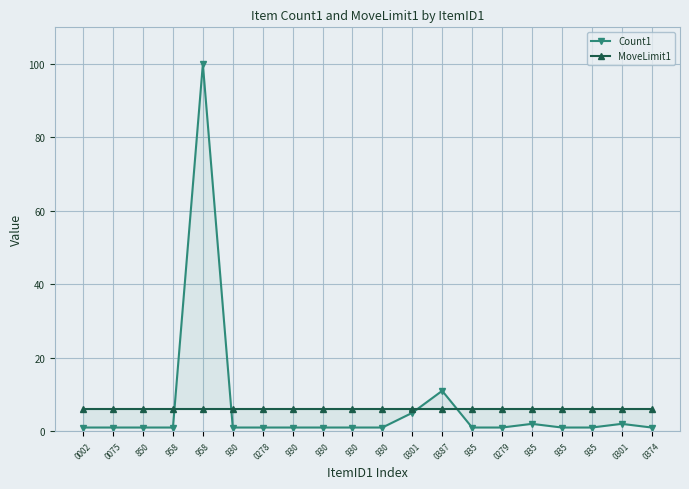

What is the label of the 14th point from the right?

0278